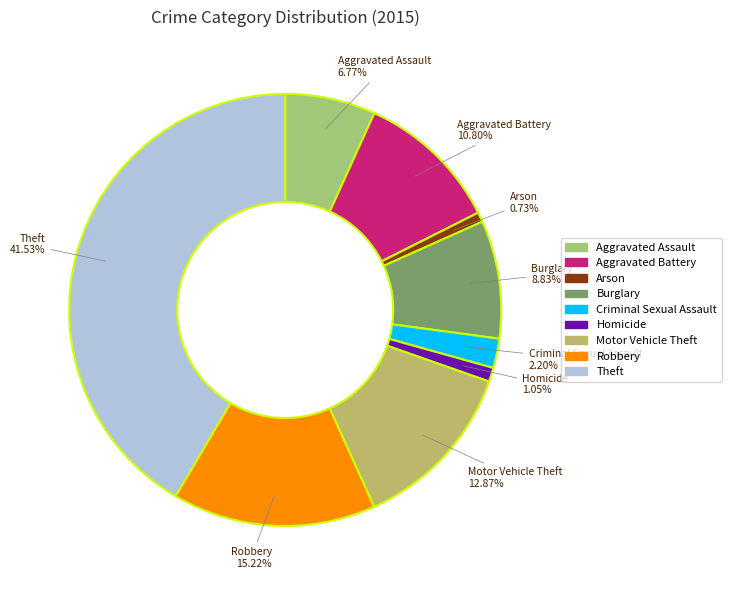

To the nearest percent, what is the average slice percentage?

11%